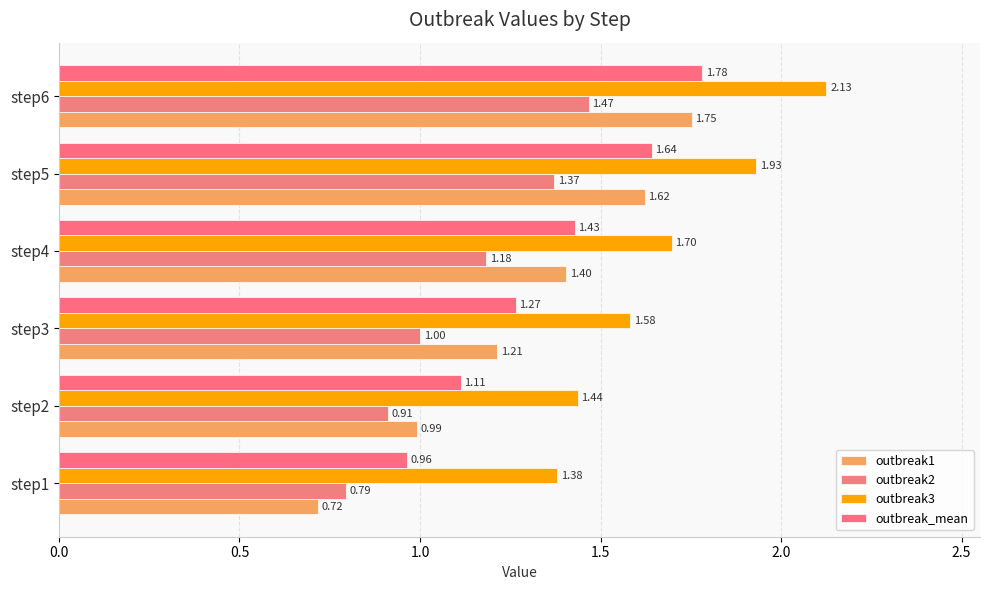

Count the number of categories in the chart.

6